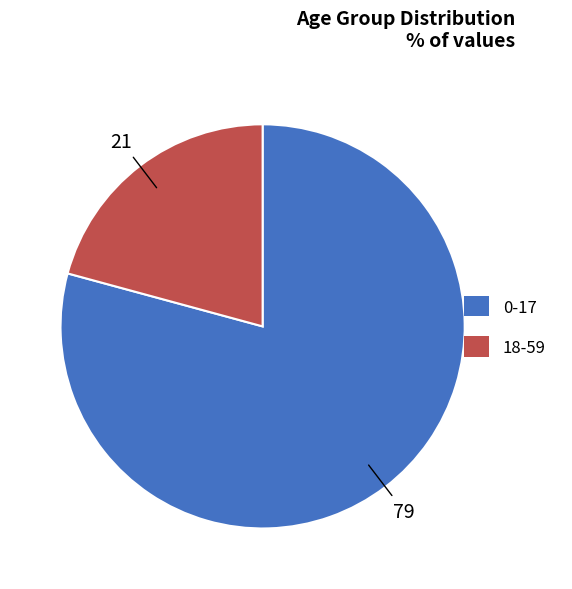

Is there any slice that represents more than half of the pie?

Yes